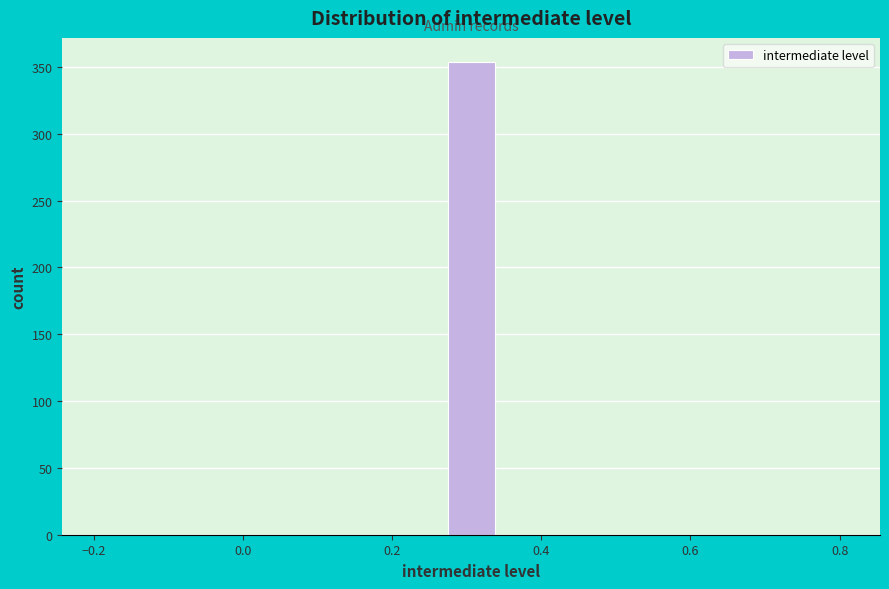

Read against the x-axis, roughly where is the centre of the tallest bar?

0.30